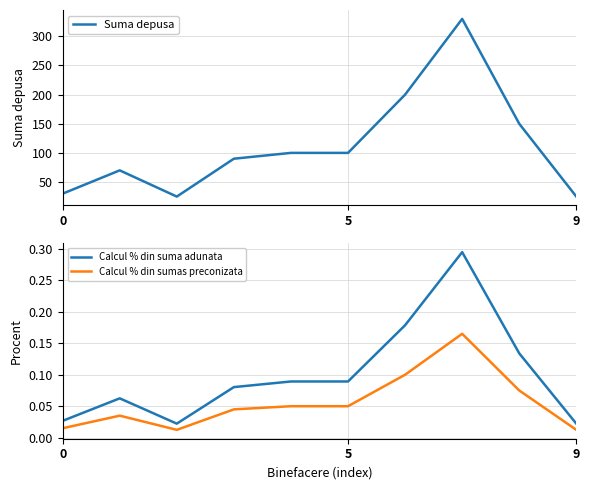

In Suma depusa, how many points are higher than both neighbors (excluding endpoints)?

2